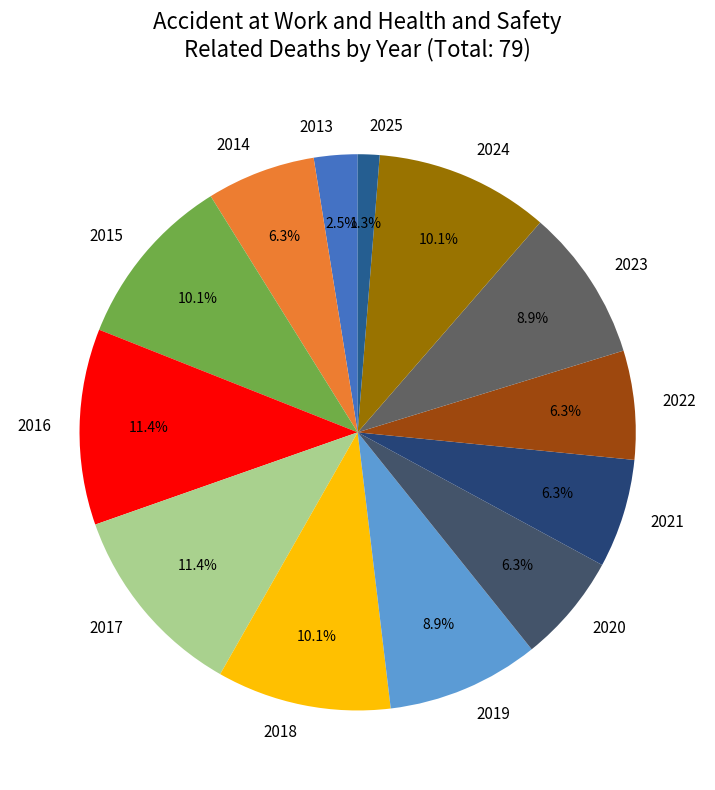

Count the number of slices in the pie.

13